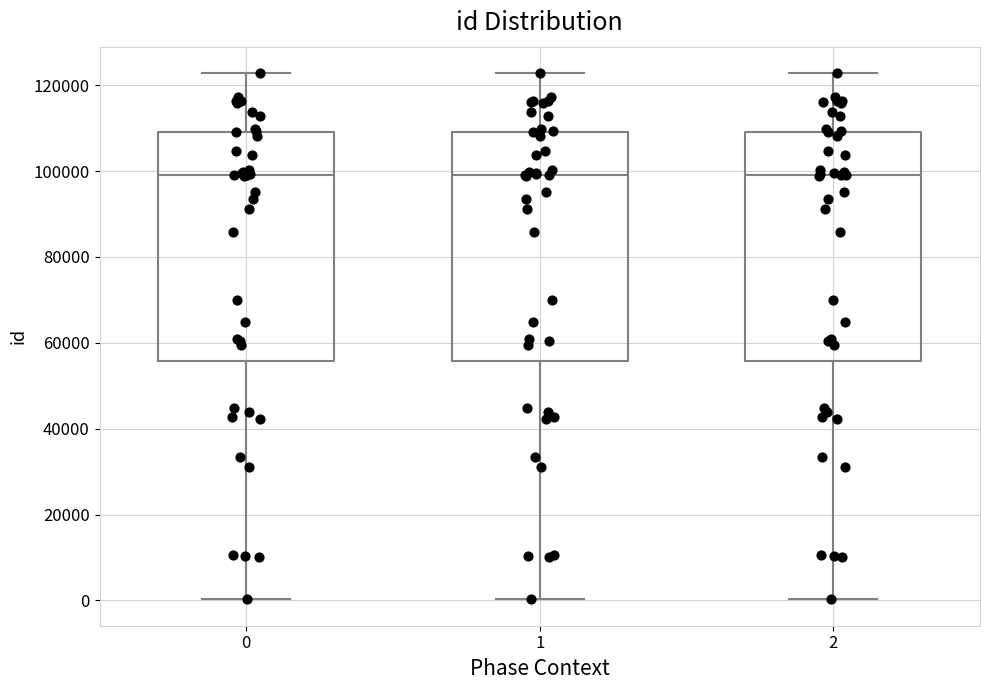

Where is the lower edge of the box at x = 1 on the y-axis? The values are not printed on the chart, so give them approximately, as read against the axis.

56000